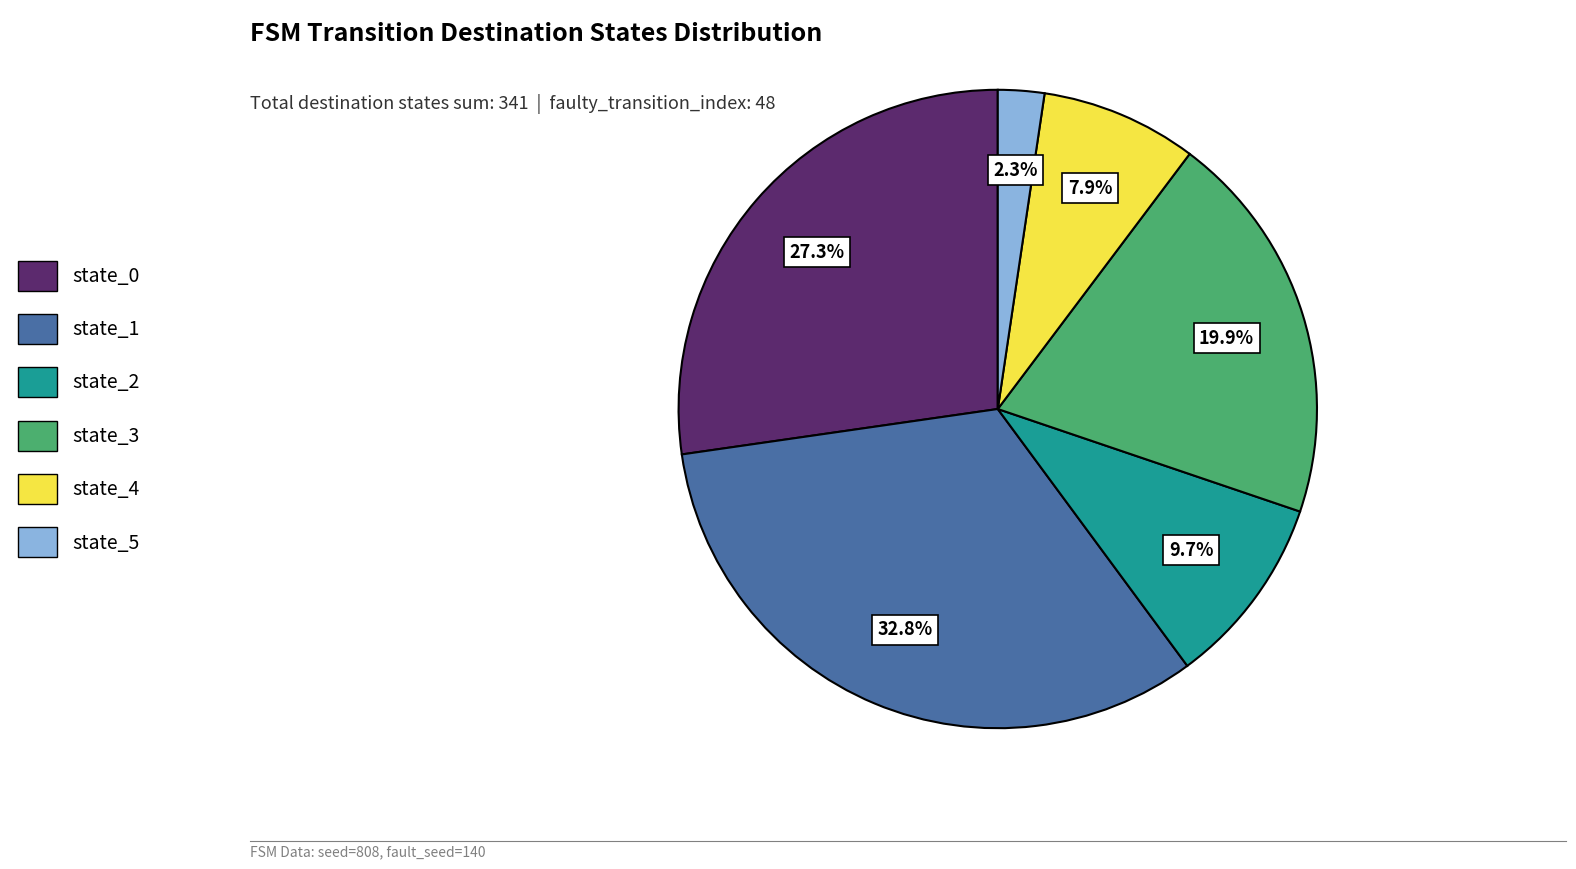

To the nearest percent, what is the average slice percentage?

17%